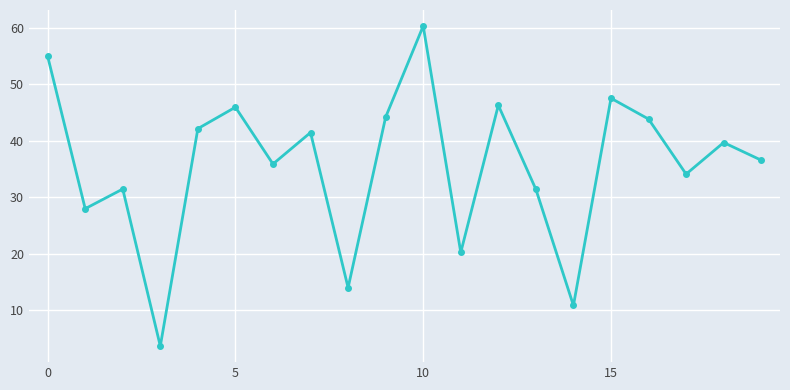

How many interior local valleys (lower than both neighbors) does the data have?

7